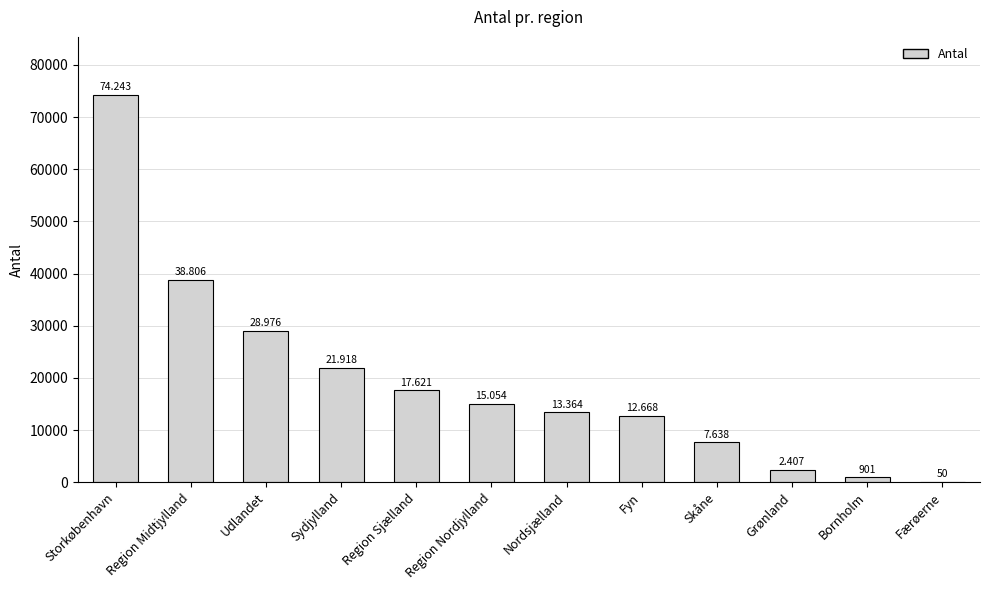

The chart shows a value of 38806 at Region Midtjylland. True or false?

True